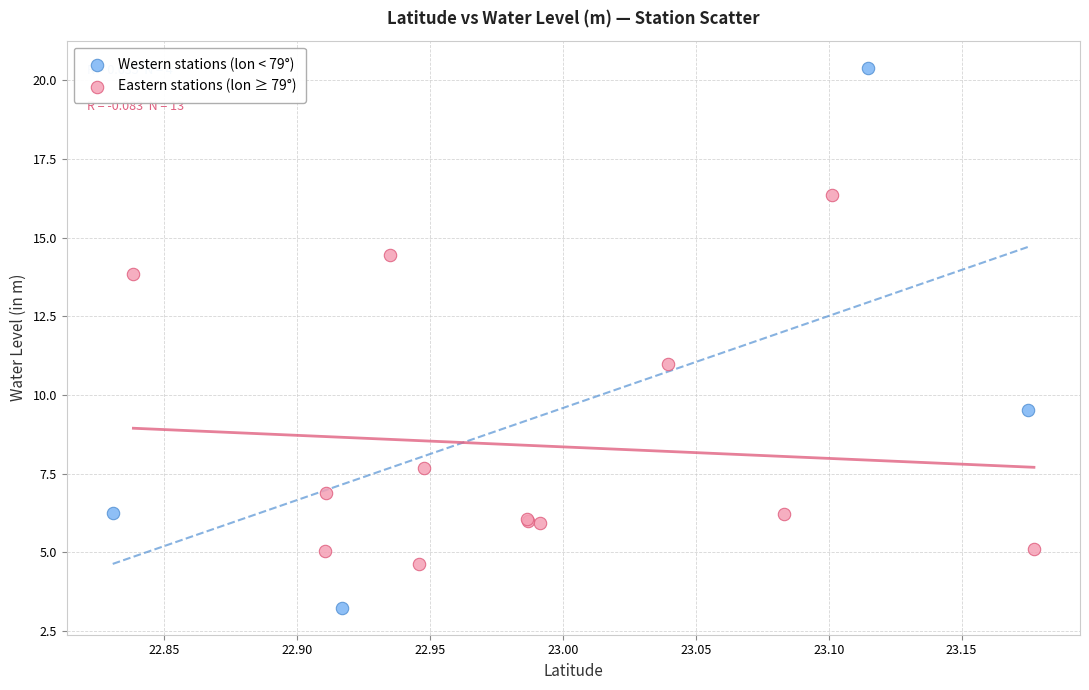

Which series contains the lowest Y value?

Western stations (lon < 79°)